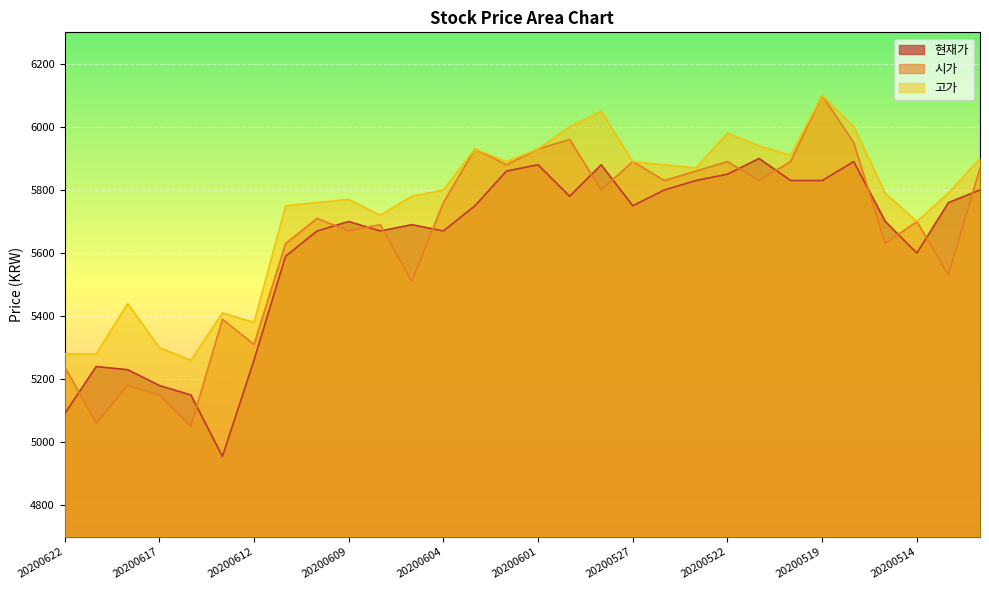

What is the sum of the 고가 values at 20200611 and 20200518?

11750